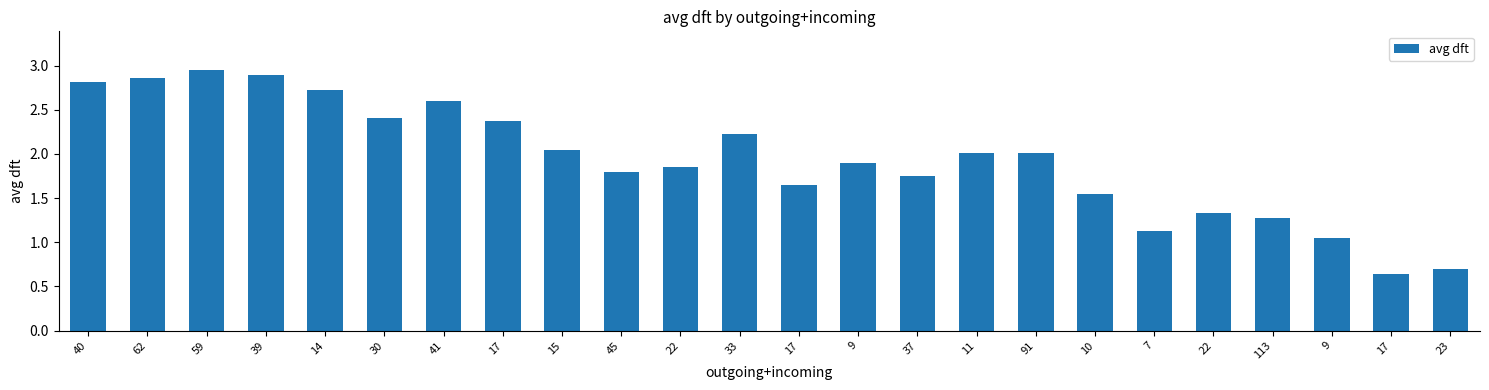

What is the label of the 7th bar from the left?

41